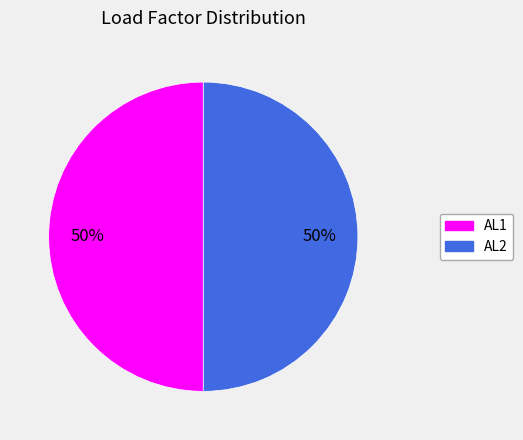

Approximately how many times larger is the value at AL2 compared to AL1?

1.0